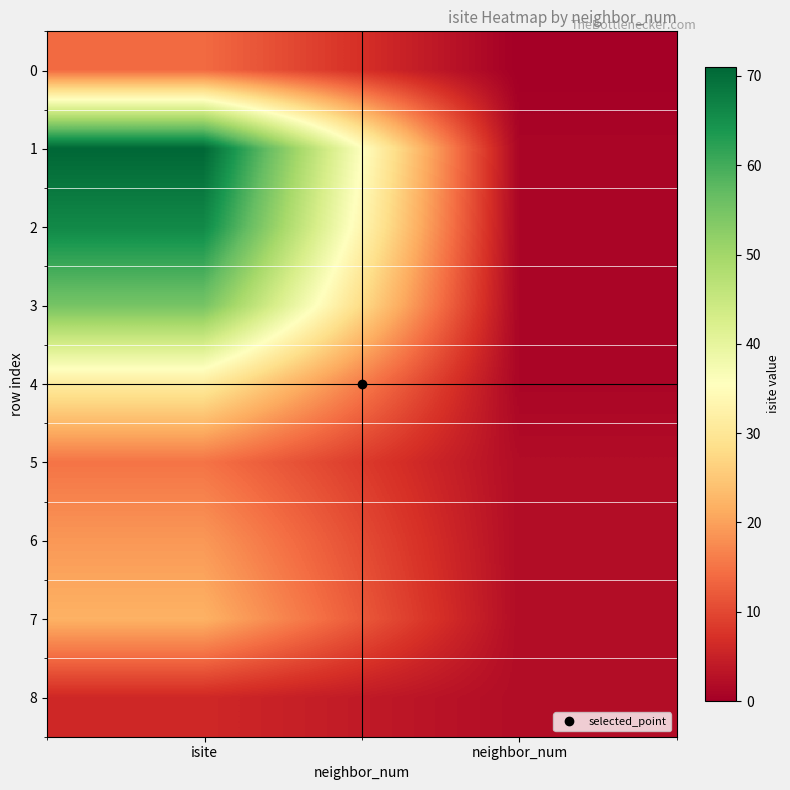

Which series has the largest total across all categories?

1